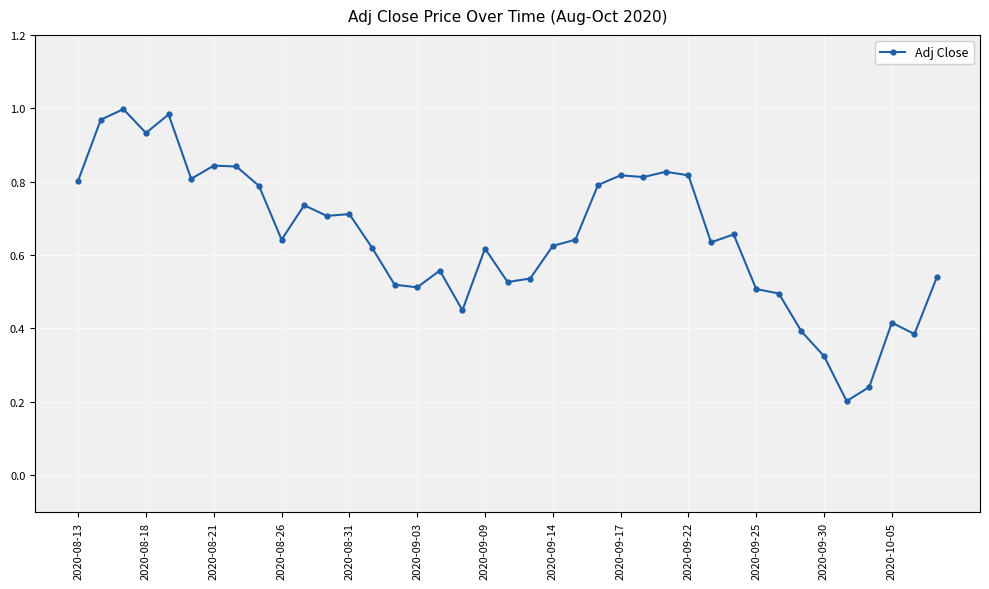

True or false: the data has more than 1 interior local peaks.

True